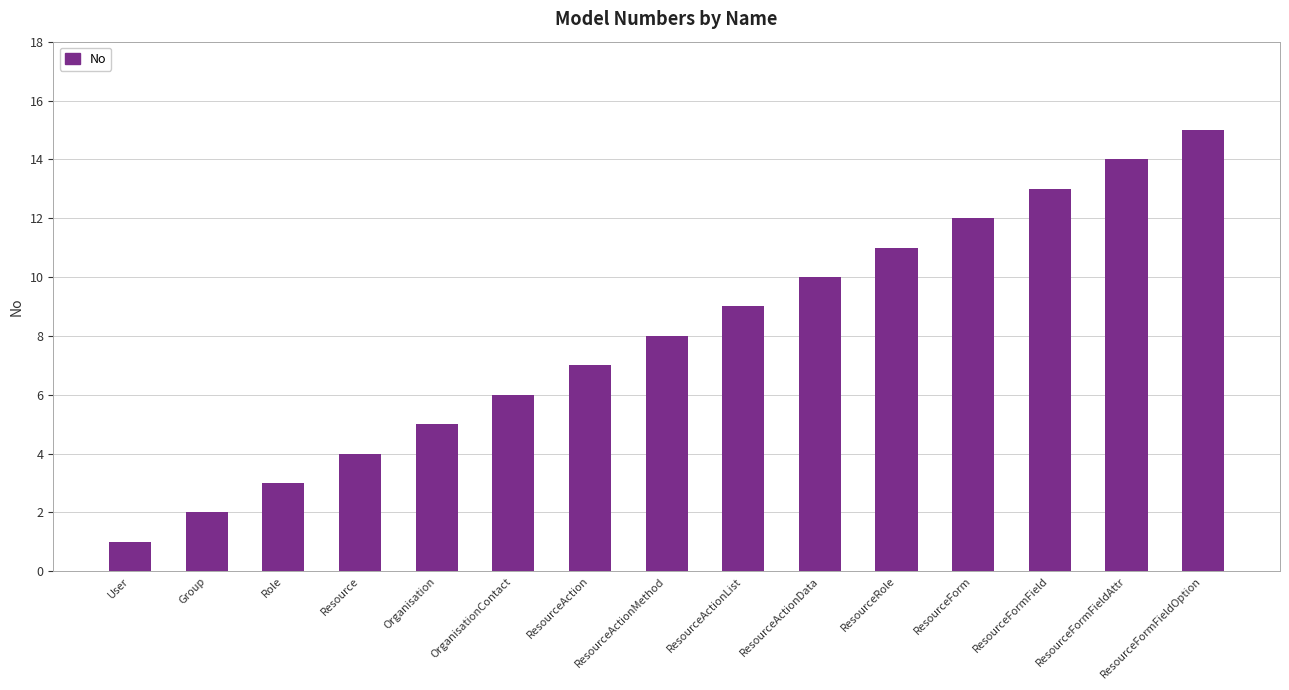

Are the bars grouped side by side (vs. stacked)?

No